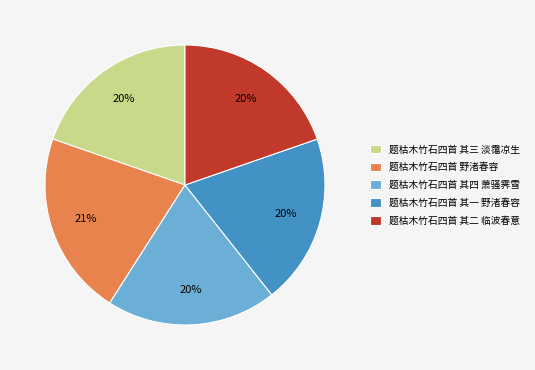

Count the number of slices in the pie.

5